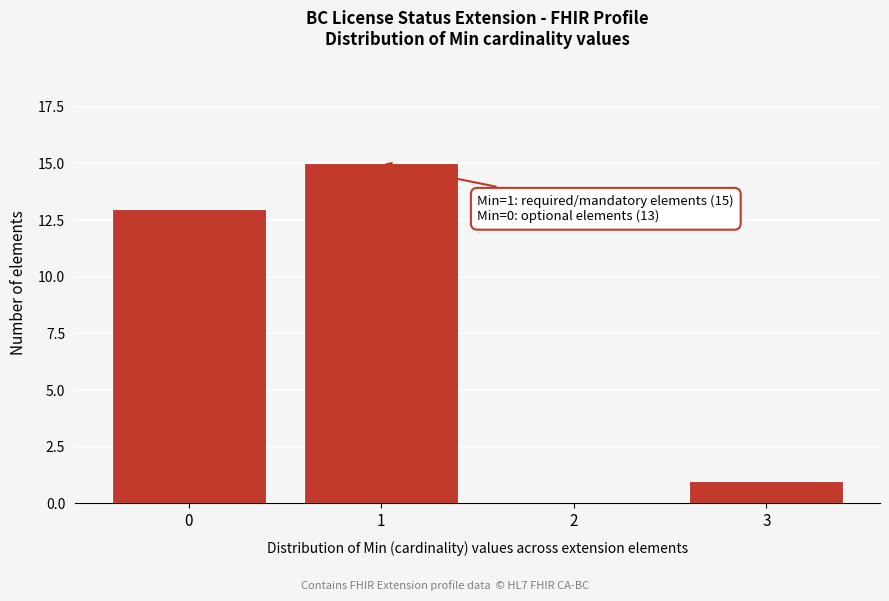

Reading right to left, list all the values displayed in this chart.

3=1	2=0	1=15	0=13